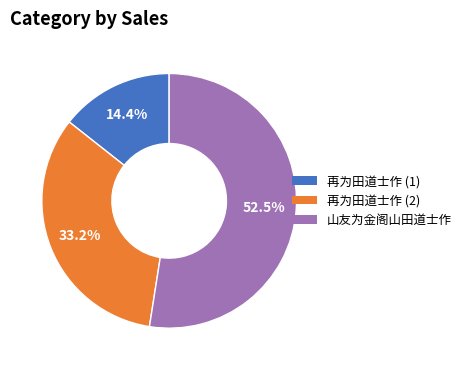

Count the number of slices in the pie.

3